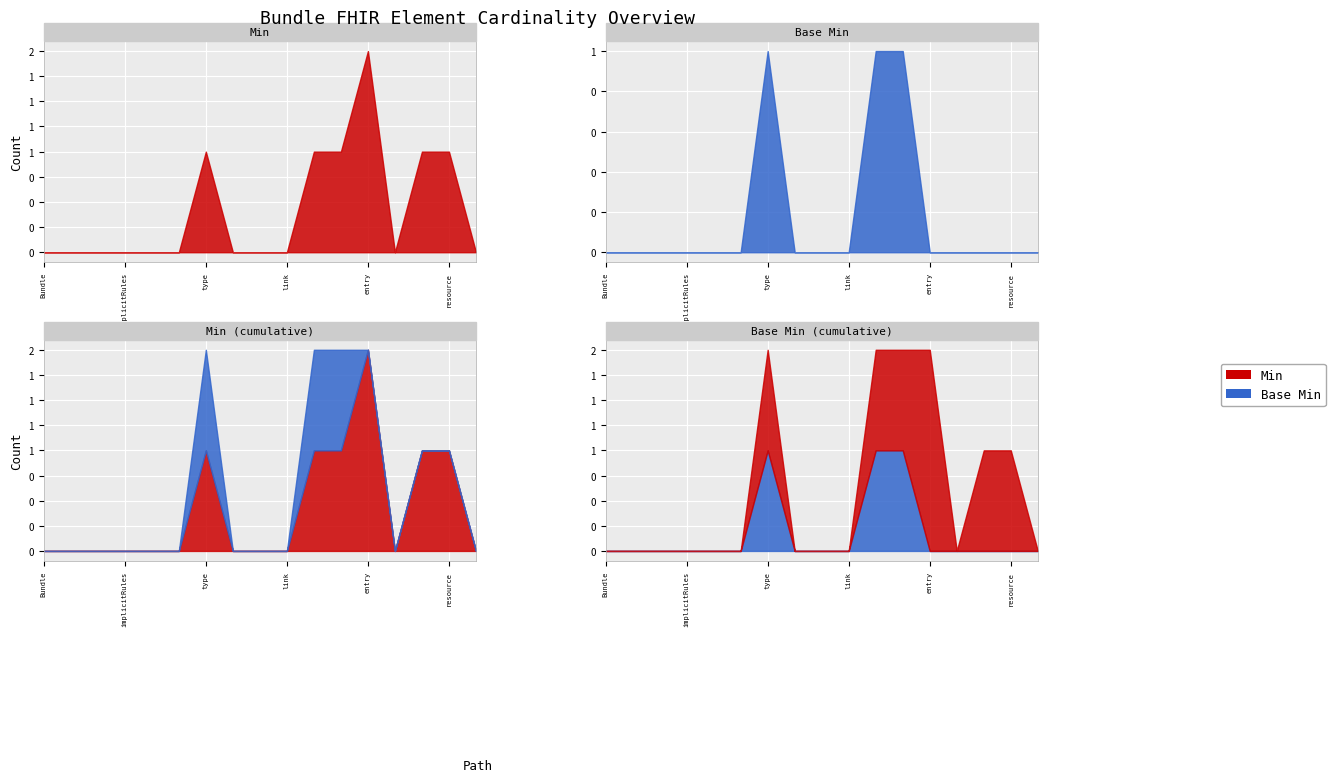

At which label does Base Min reach its peak?

Bundle.type